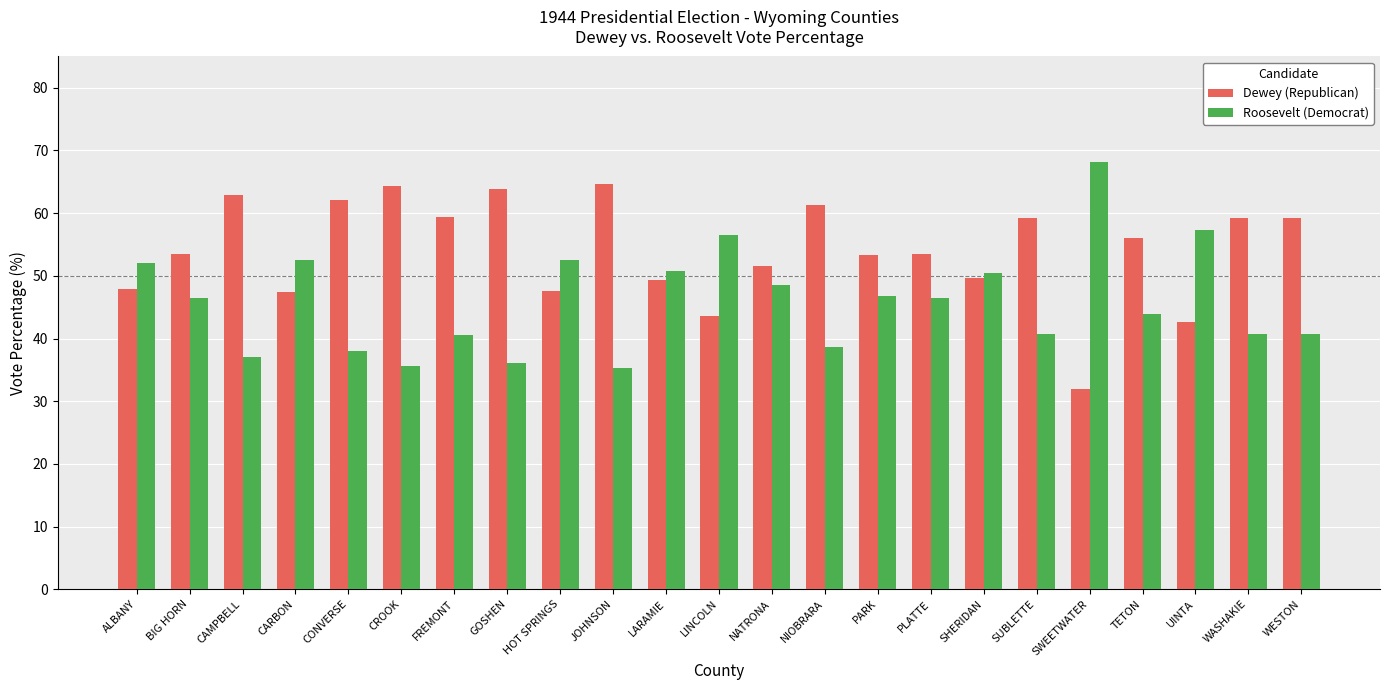

True or false: Roosevelt (Democrat) has a value of 20.0 at SUBLETTE.

False